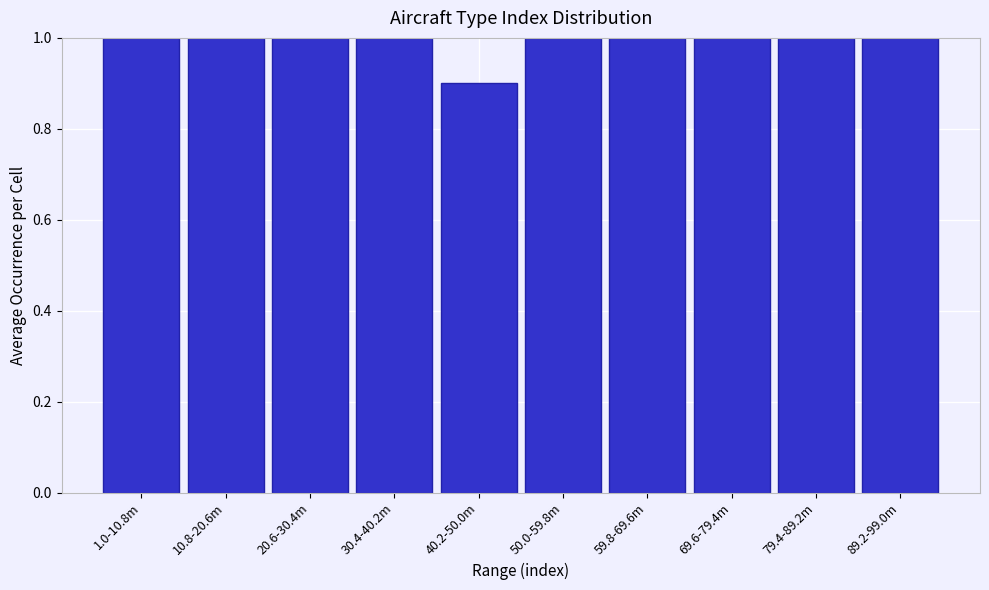

Reading left to right, what are all the values shown in this chart?

1.0-10.8m=1.0	10.8-20.6m=1.0	20.6-30.4m=1.0	30.4-40.2m=1.0	40.2-50.0m=0.9	50.0-59.8m=1.0	59.8-69.6m=1.0	69.6-79.4m=1.0	79.4-89.2m=1.0	89.2-99.0m=1.0